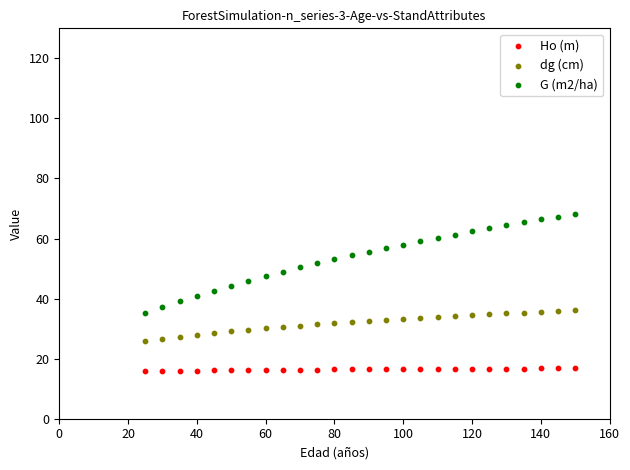

Which series reaches the minimum Y coordinate?

Ho (m)